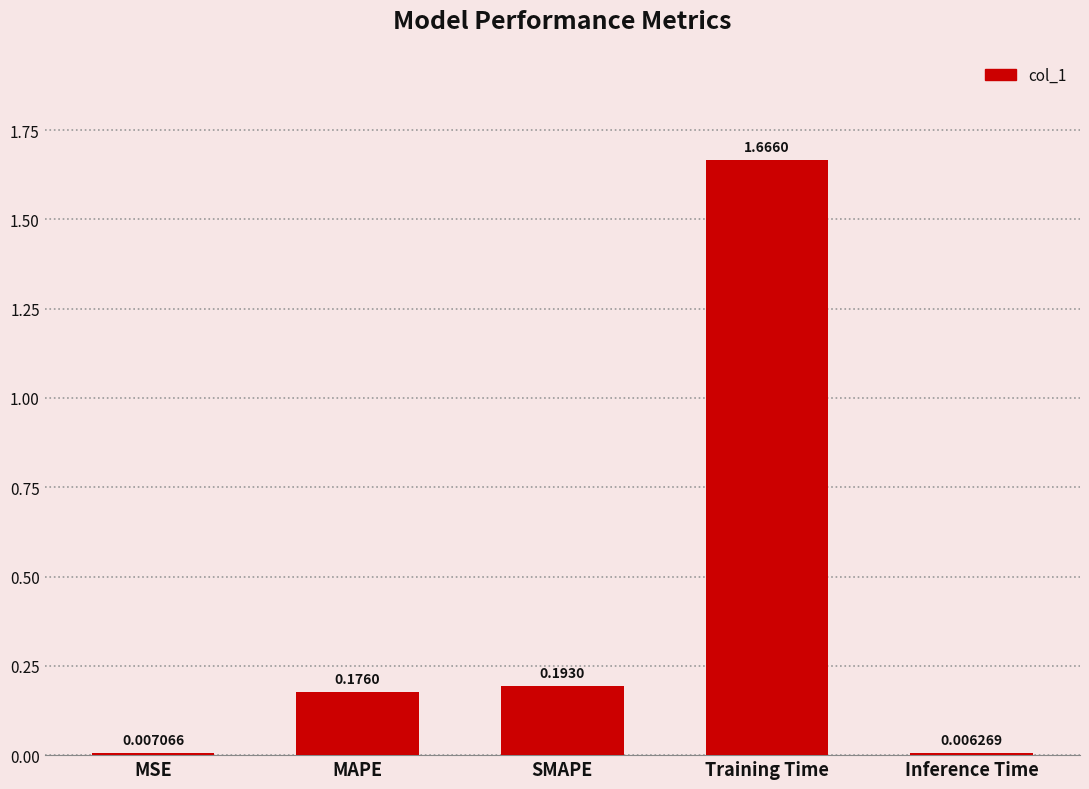

List the labels in order of value, smallest first.

Inference Time, MSE, MAPE, SMAPE, Training Time